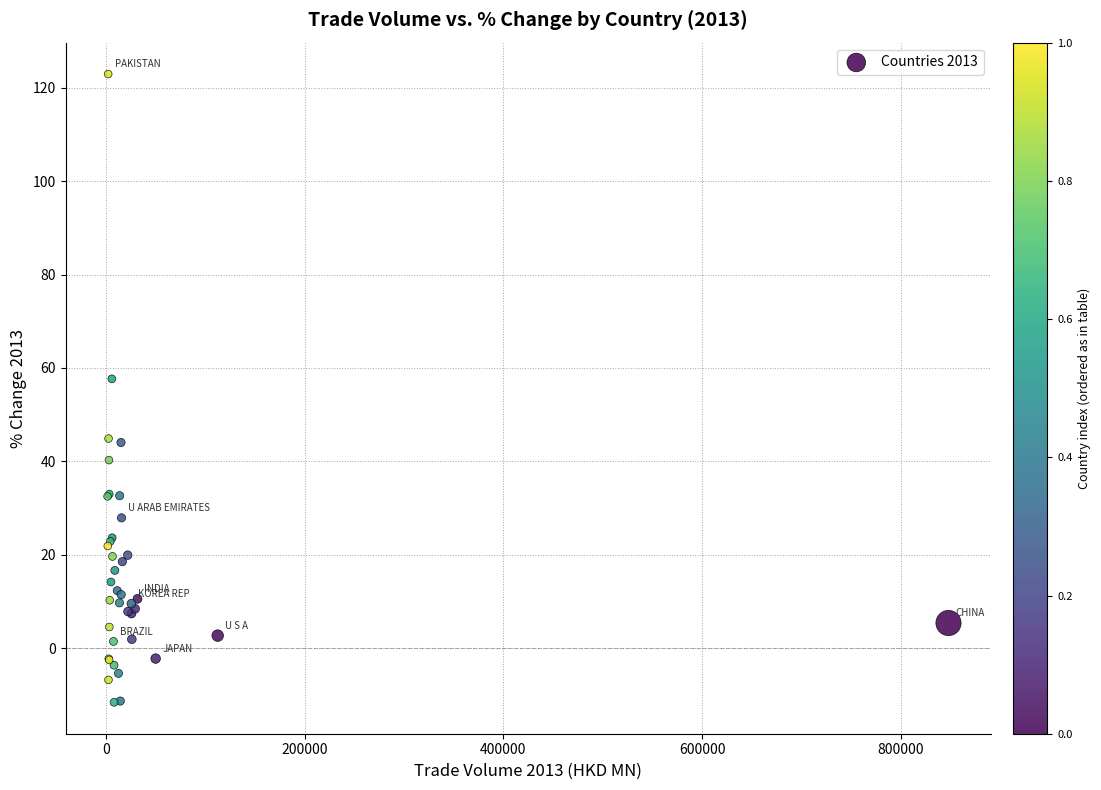

What Y value in the scatter plot is closest to 55?

57.7